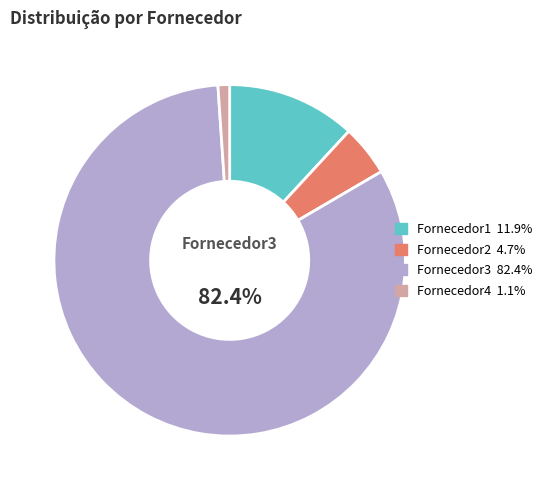

Count the number of slices in the pie.

4